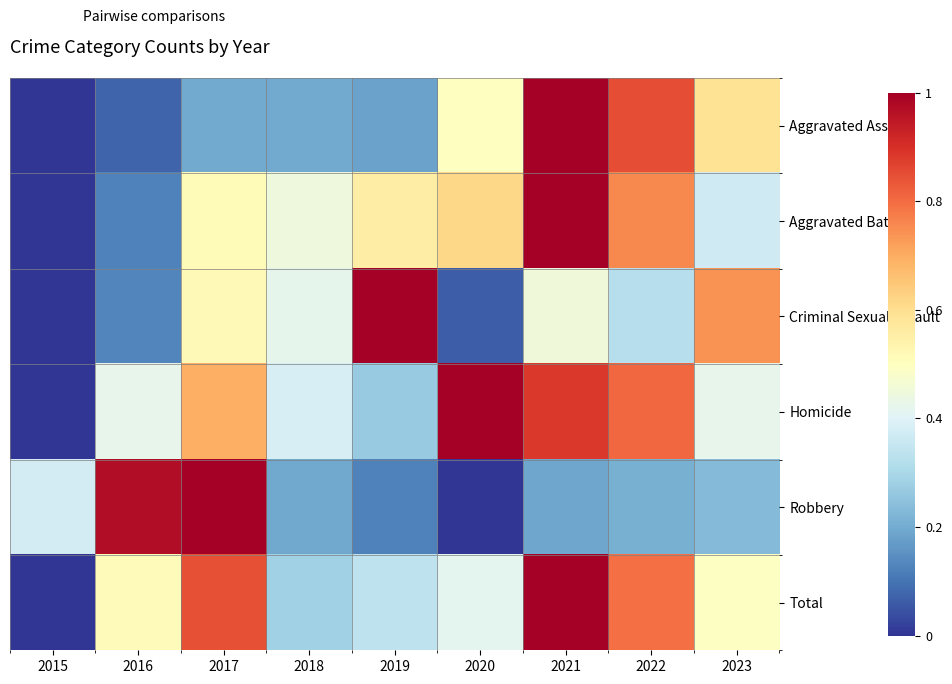

Reading left to right, list all the values displayed in this chart.

Aggravated Assault: 2015=0.0	2016=0.1	2017=0.2	2018=0.2	2019=0.2	2020=0.5	2021=1.0	2022=0.8	2023=0.6
Aggravated Battery: 2015=0.0	2016=0.1	2017=0.5	2018=0.4	2019=0.6	2020=0.6	2021=1.0	2022=0.8	2023=0.4
Criminal Sexual Assault: 2015=0.0	2016=0.1	2017=0.5	2018=0.4	2019=1.0	2020=0.1	2021=0.5	2022=0.3	2023=0.7
Homicide: 2015=0.0	2016=0.4	2017=0.7	2018=0.4	2019=0.3	2020=1.0	2021=0.9	2022=0.8	2023=0.4
Robbery: 2015=0.4	2016=1.0	2017=1.0	2018=0.2	2019=0.1	2020=0.0	2021=0.2	2022=0.2	2023=0.2
Total: 2015=0.0	2016=0.5	2017=0.8	2018=0.3	2019=0.3	2020=0.4	2021=1.0	2022=0.8	2023=0.5